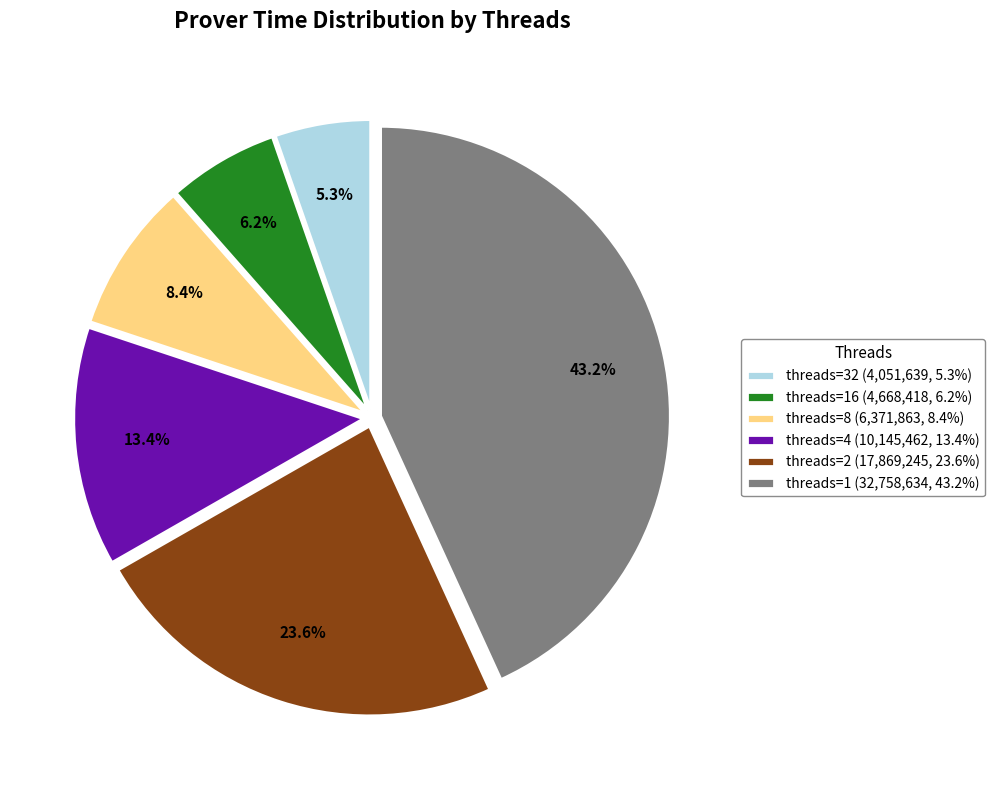

Combined, do 8 and 2 account for over 50%?

No